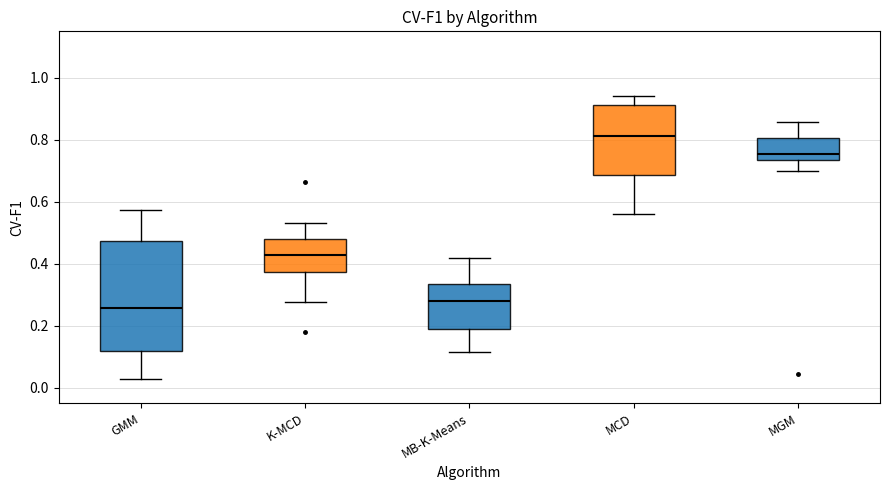

Where is the upper edge of the box for GMM on the y-axis? The values are not printed on the chart, so give them approximately, as read against the axis.

0.48